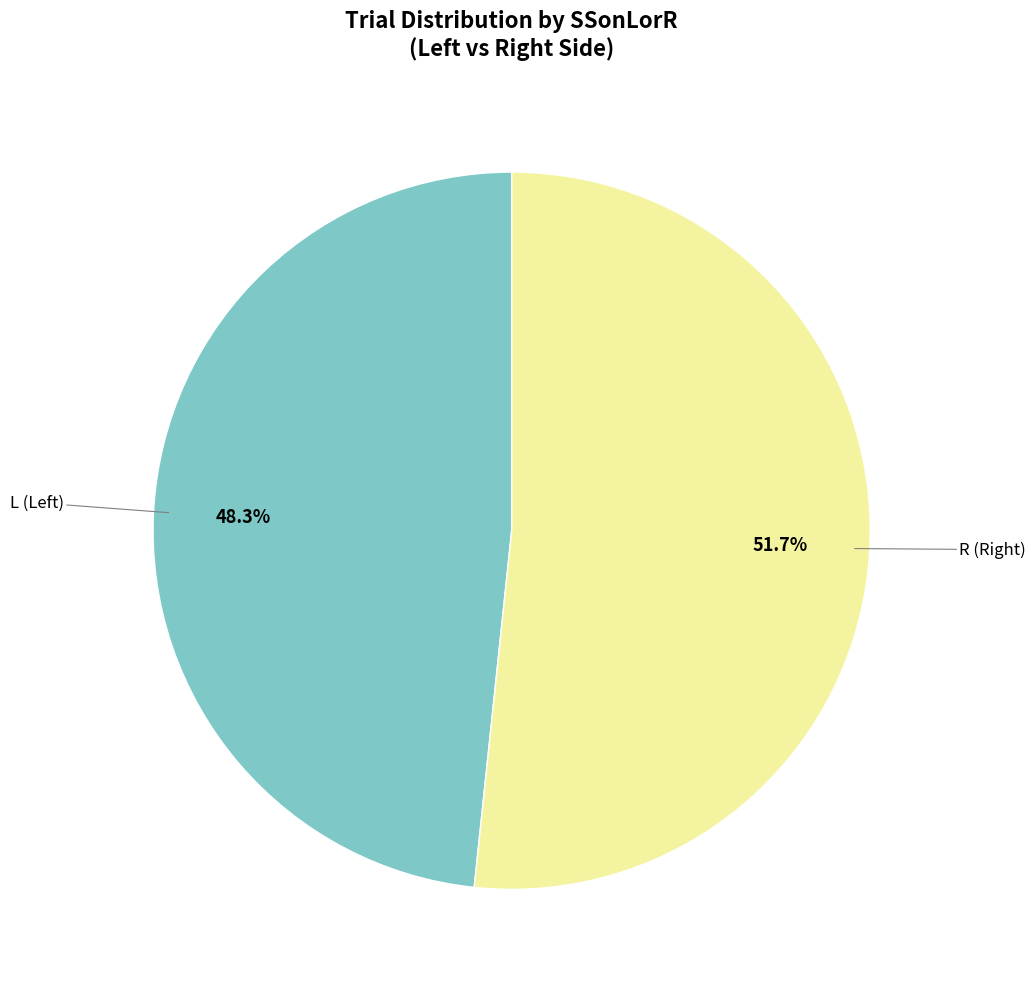

Is there any slice that represents more than half of the pie?

Yes